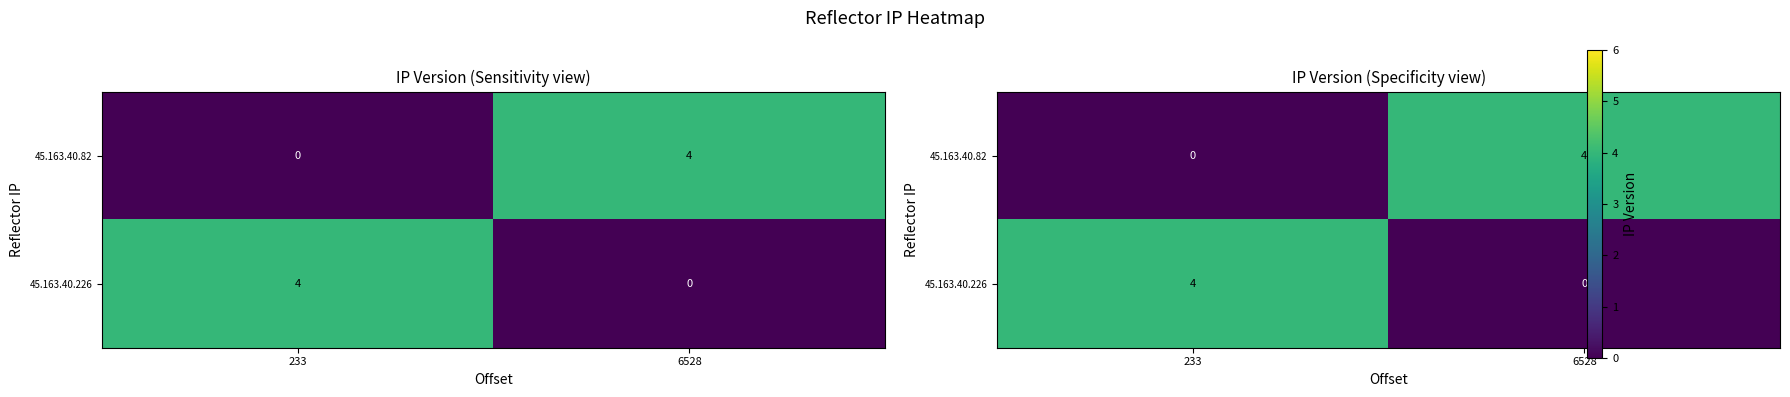

How many 45.163.40.226 values are between 0 and 4?

2